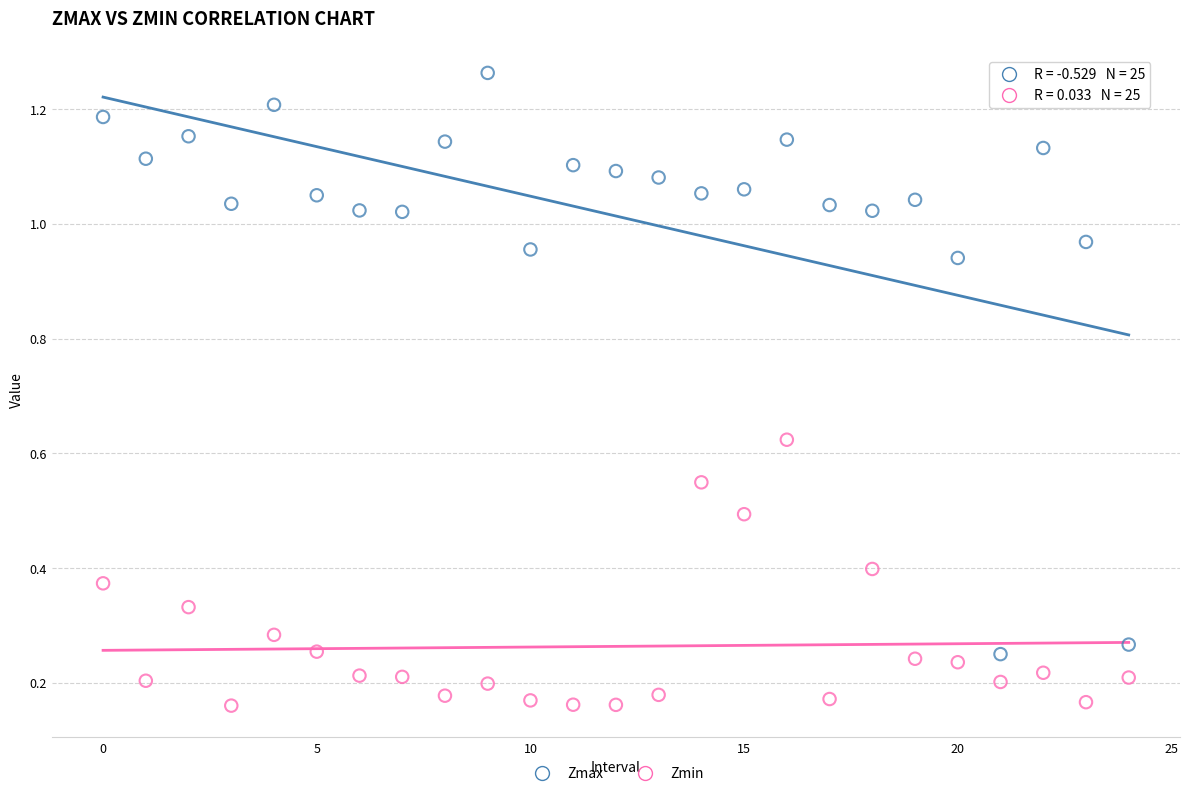

What are all the series names shown in the legend?

Zmax, Zmin